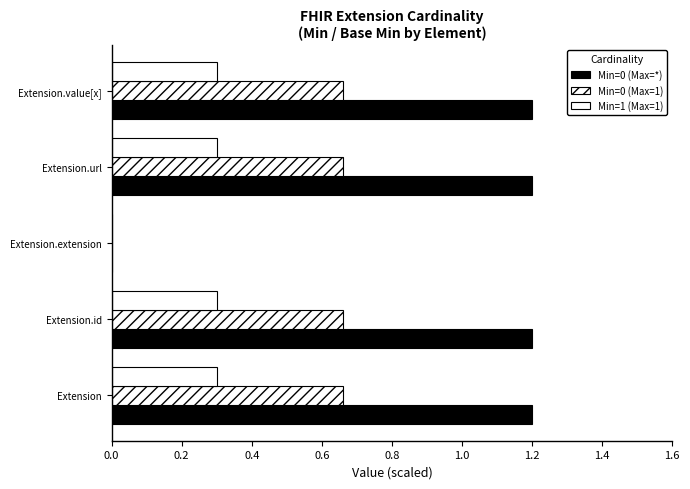

Which series has the largest total across all categories?

Min=0 (Max=*)